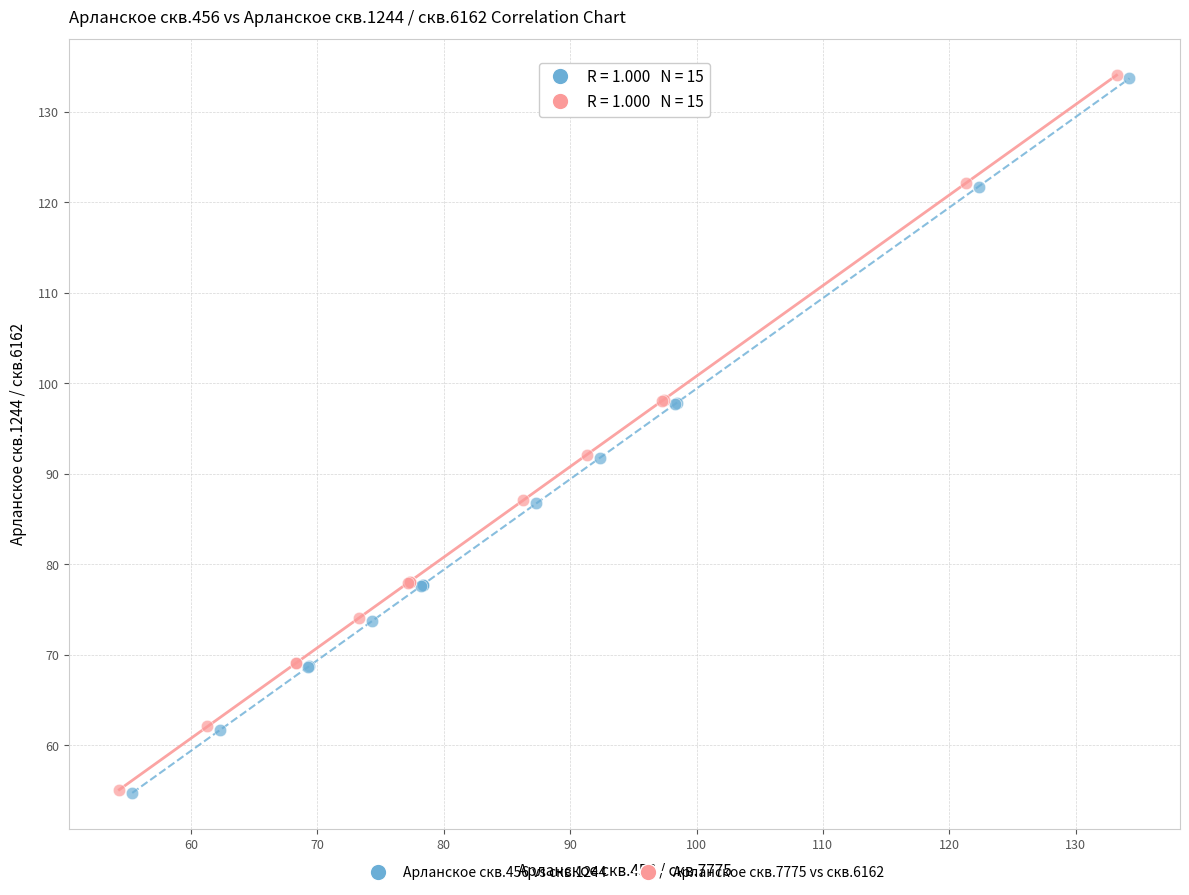

What are all the series names shown in the legend?

Арланское скв.456 vs скв.1244, Арланское скв.7775 vs скв.6162